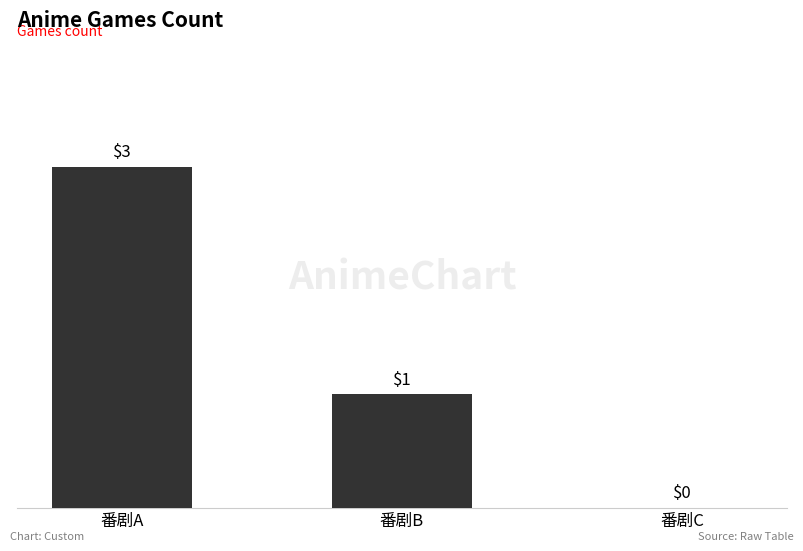

At which label does the data first exceed 1?

番剧A